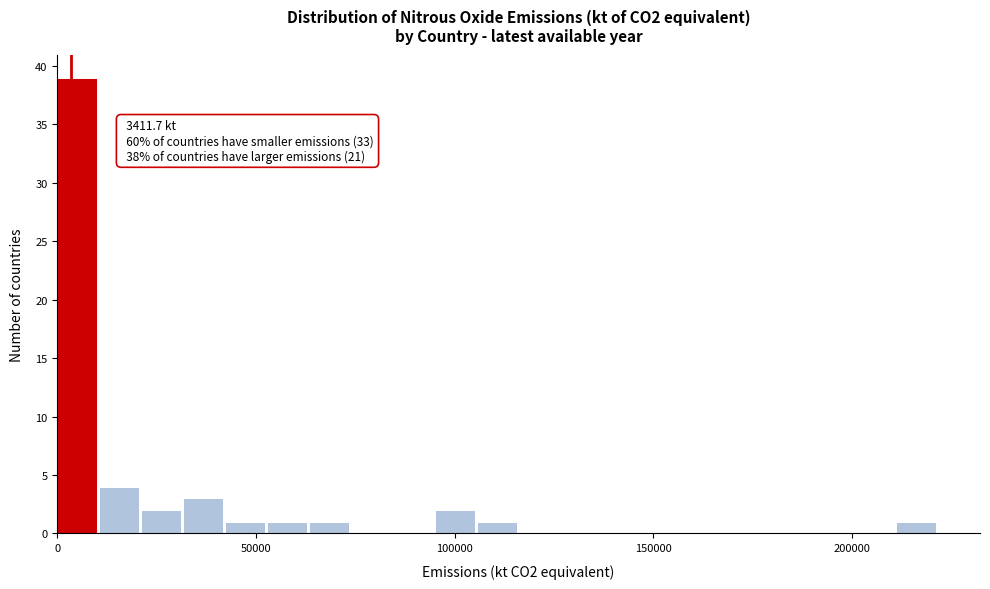

Read against the x-axis, roughly where is the centre of the tallest bar?

5000